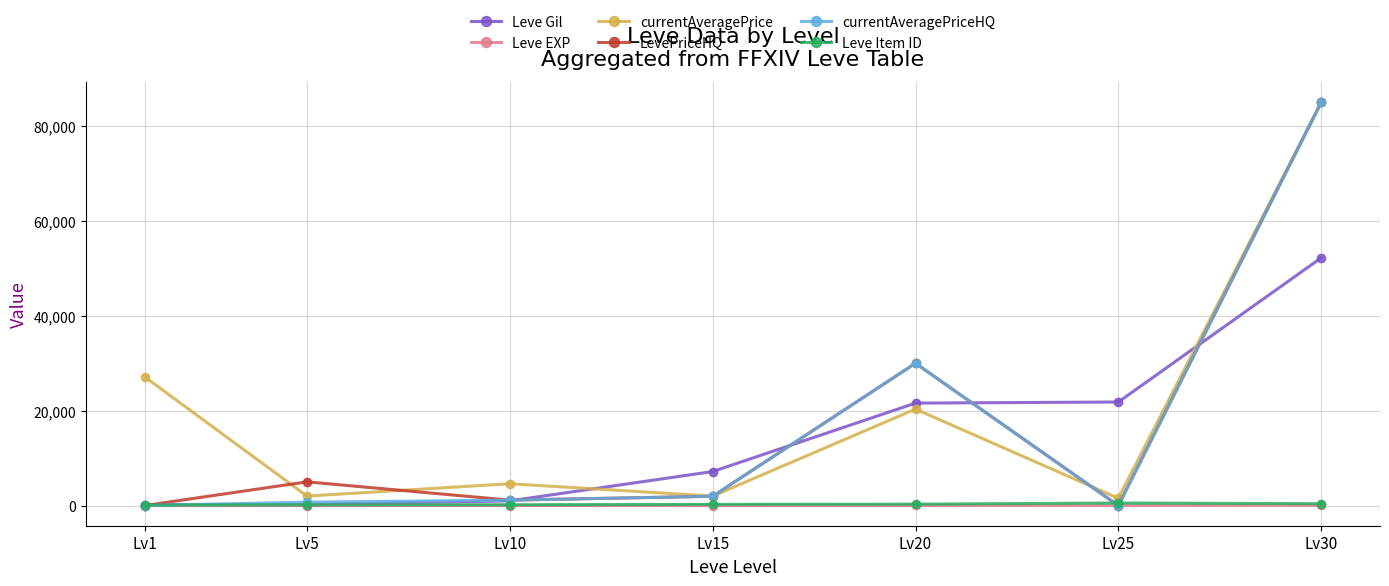

What is the value of the Leve EXP point at the 2nd from the left?

5